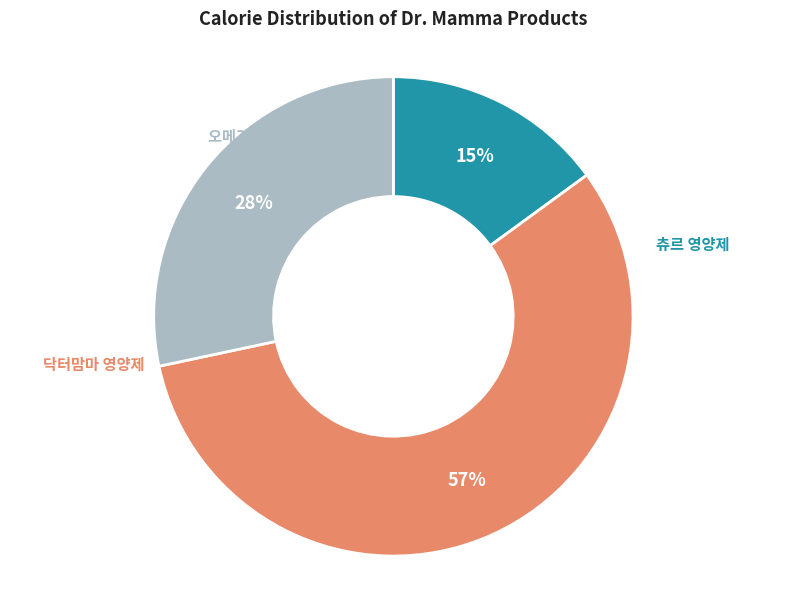

Count the number of slices in the pie.

3